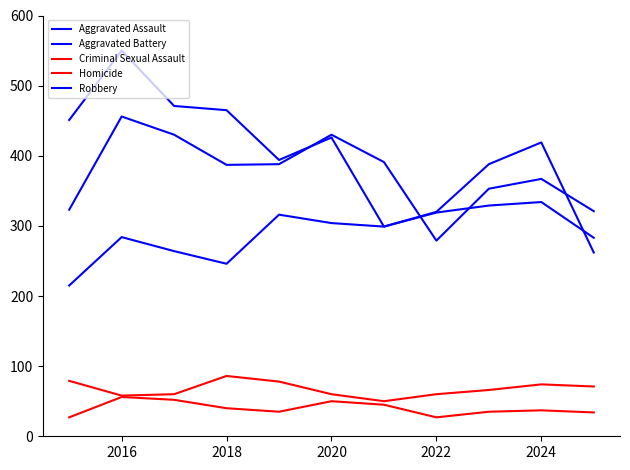

Does the chart display data point markers on the line(s)?

No